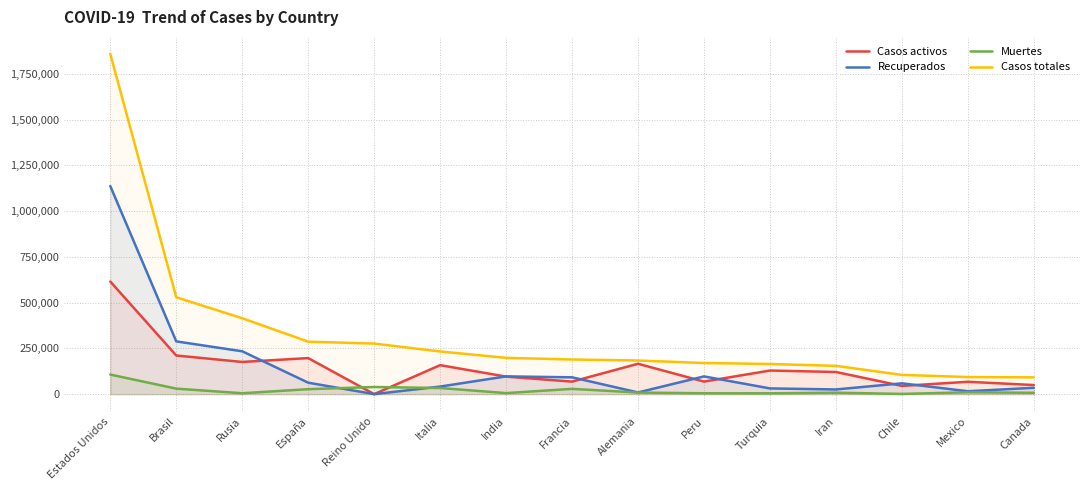

What position from the left is Chile?

13